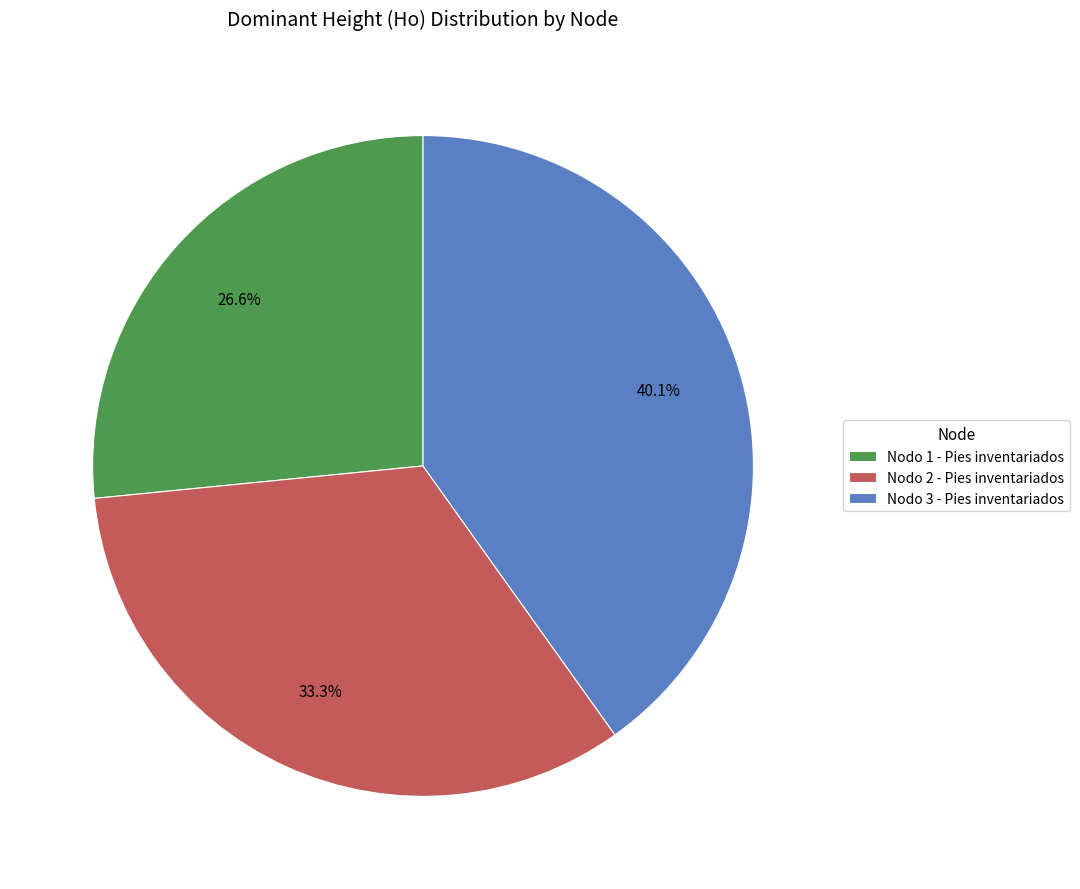

Count the number of slices in the pie.

3